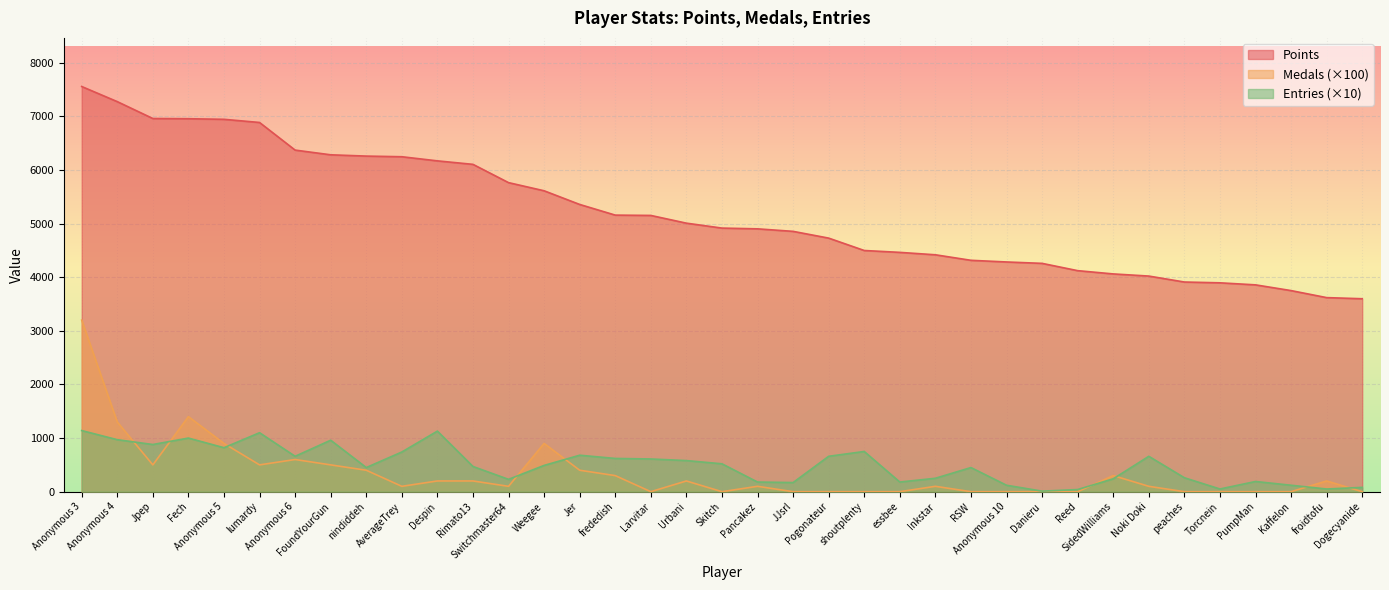

What is the label of the 10th point from the left?

AverageTrey